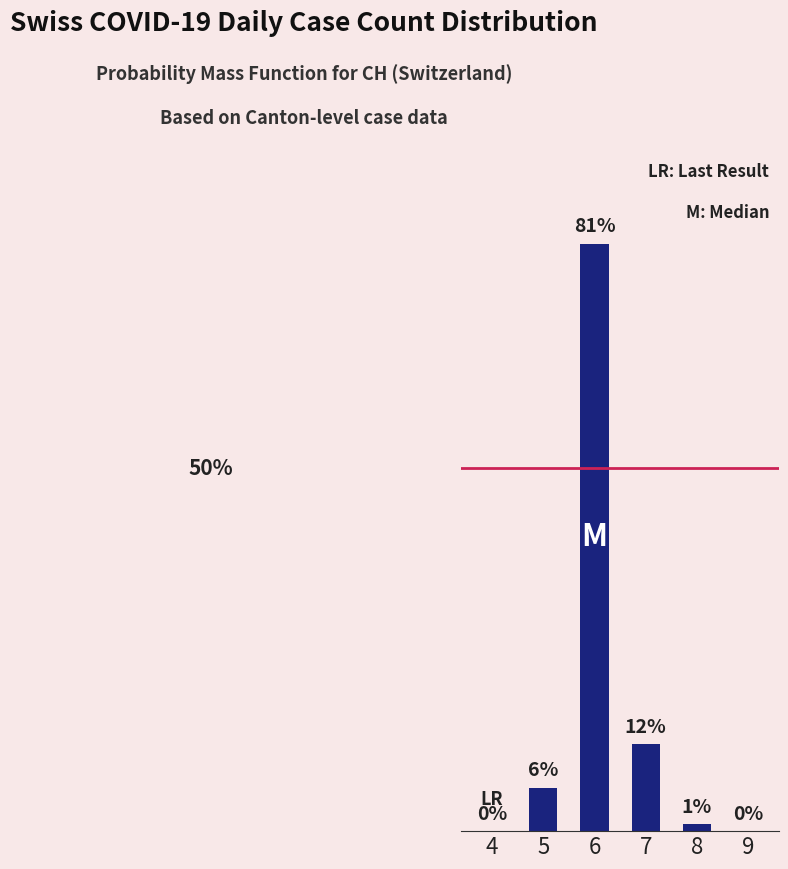

The chart shows a value of 6 at 7. True or false?

False